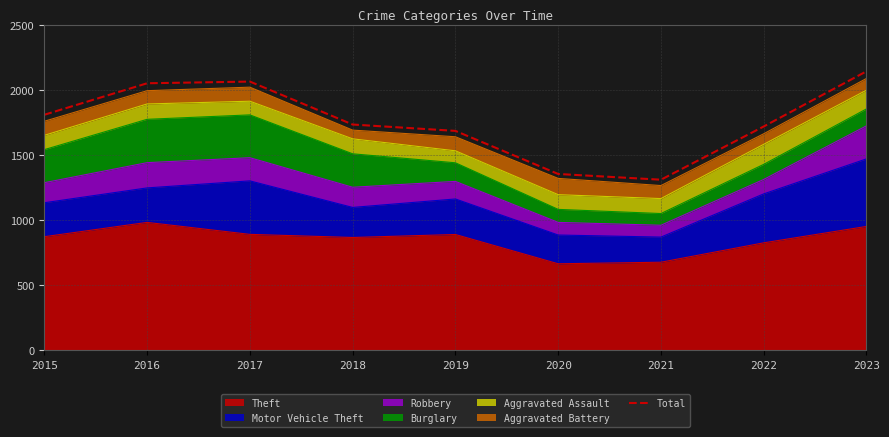

What is the value of the 2nd point from the left?

2053